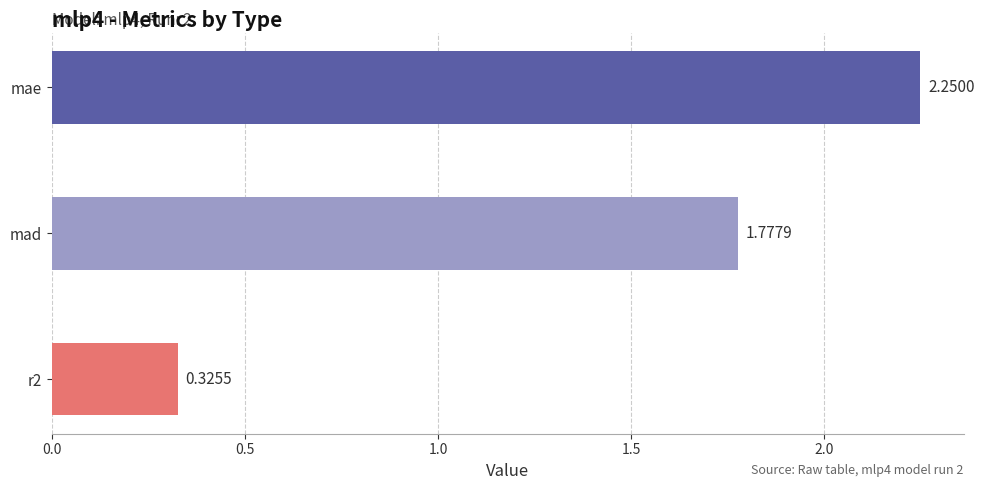

Rank the categories by value from highest to lowest.

mae, mad, r2